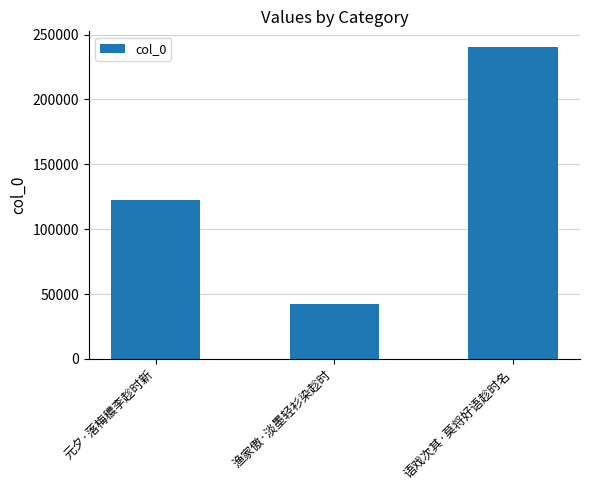

Are the bars grouped side by side (vs. stacked)?

No